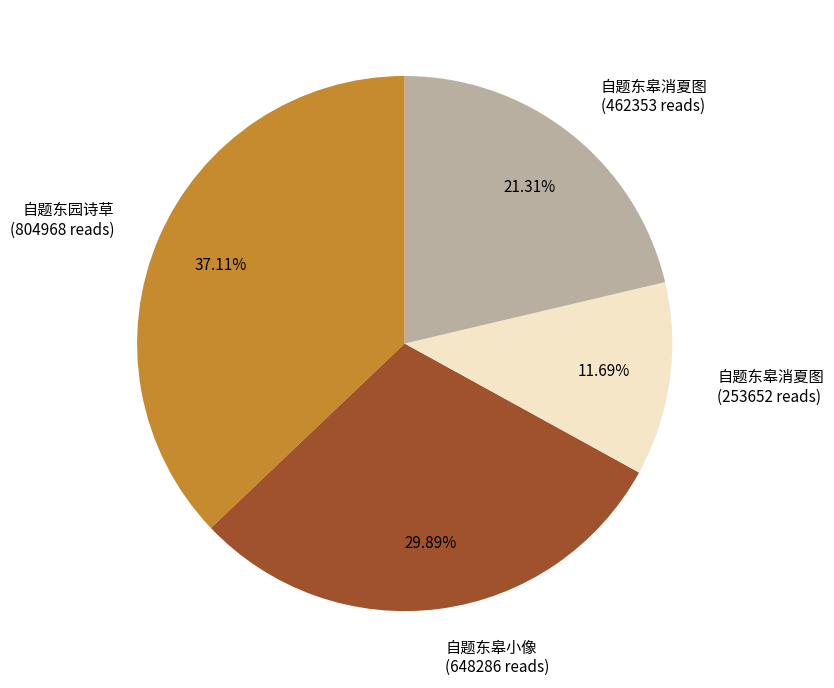

Do 自题东园诗草 (804968 reads) and 自题东皋小像 (648286 reads) together represent more than half of the pie?

Yes